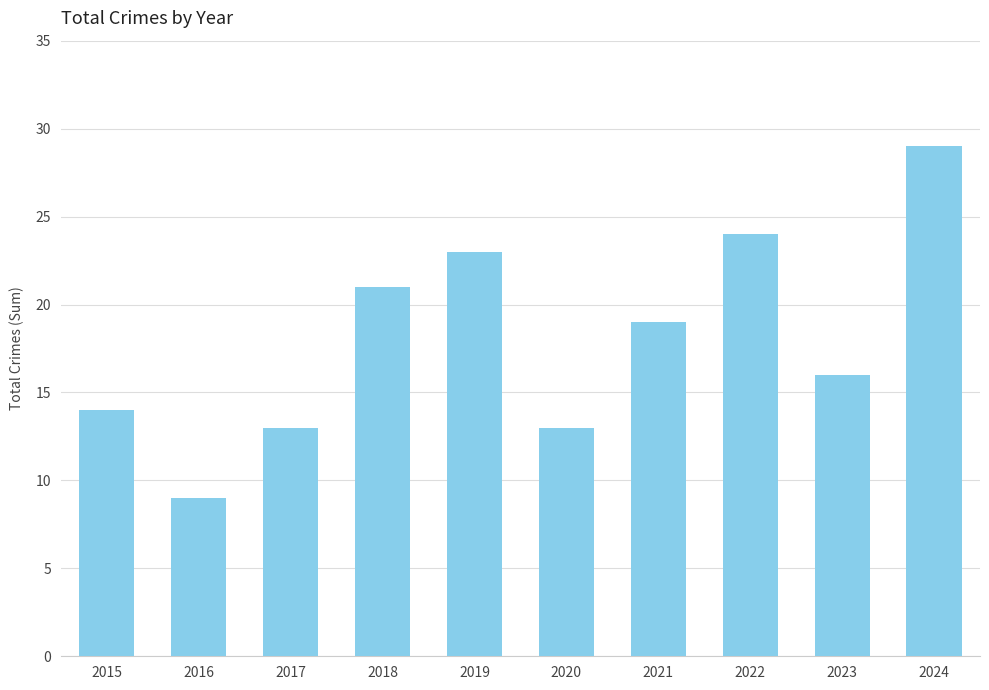

What is the value of the 5th bar from the left?

23